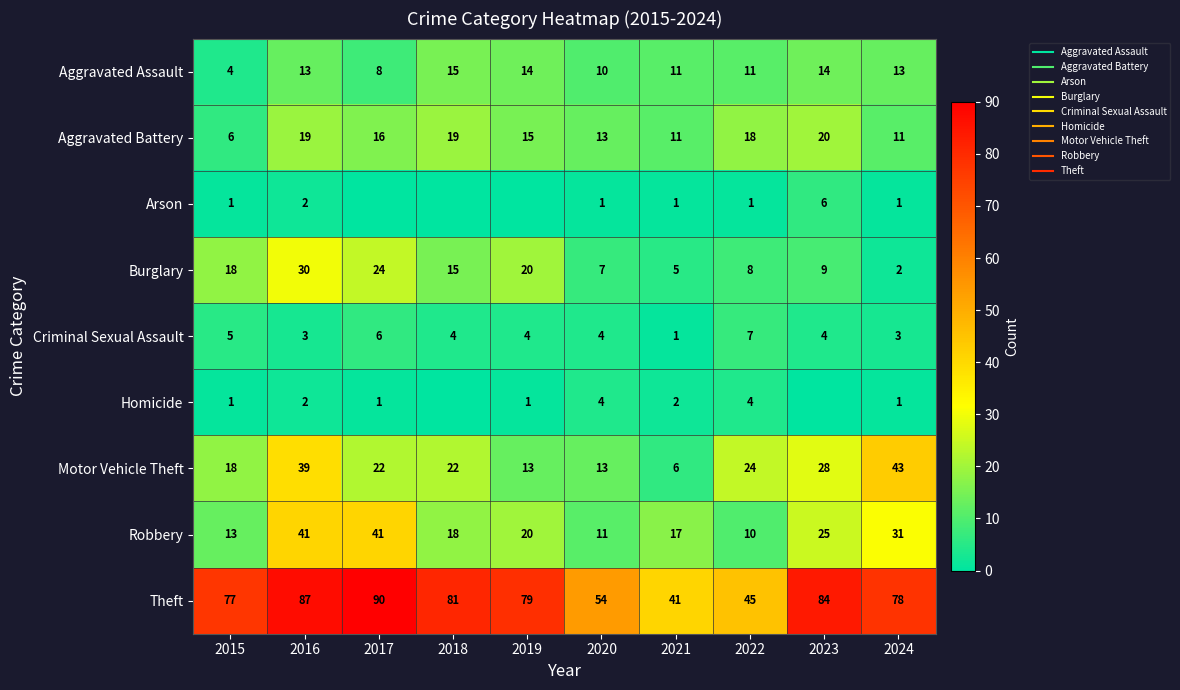

Which category has the highest value in the Theft series?

2017